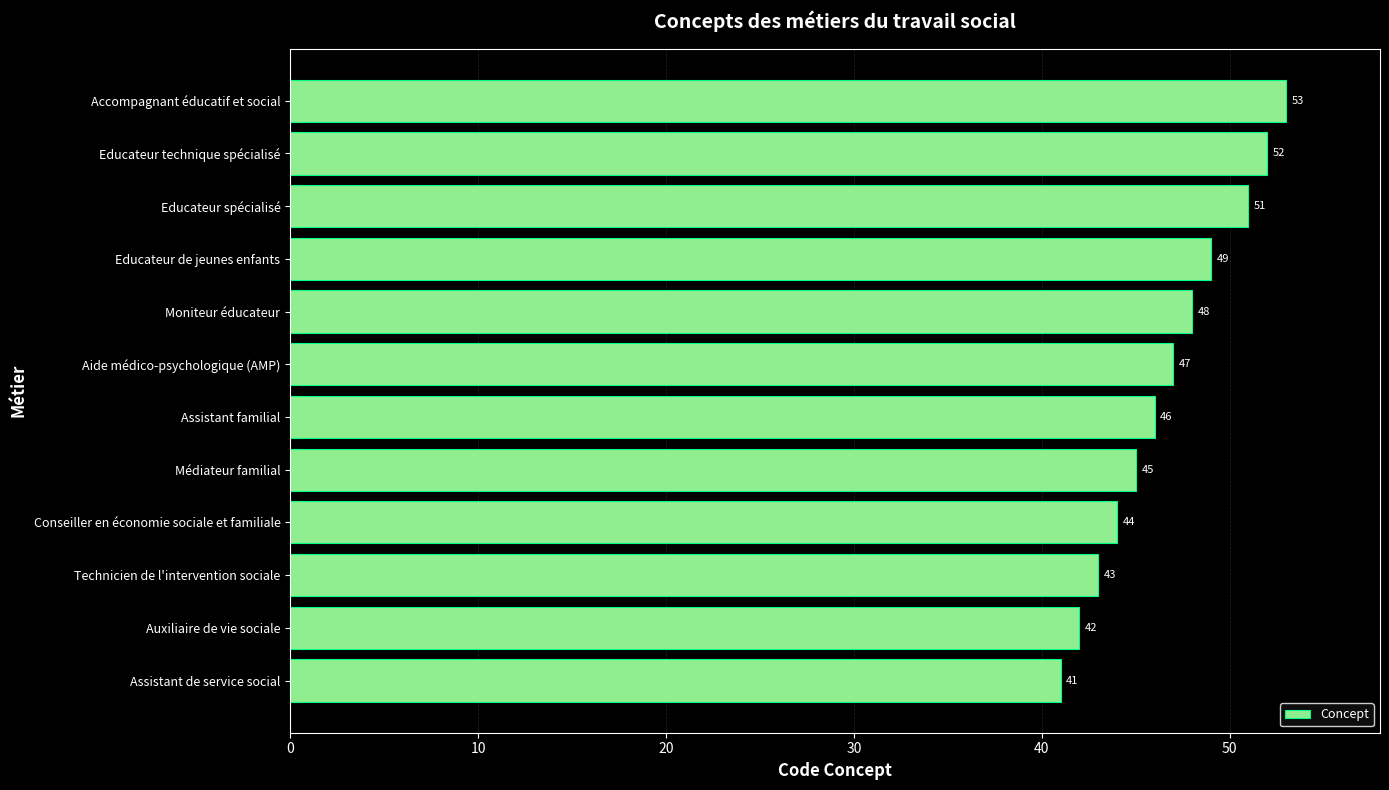

The chart shows a value of 48 at Moniteur éducateur. True or false?

True